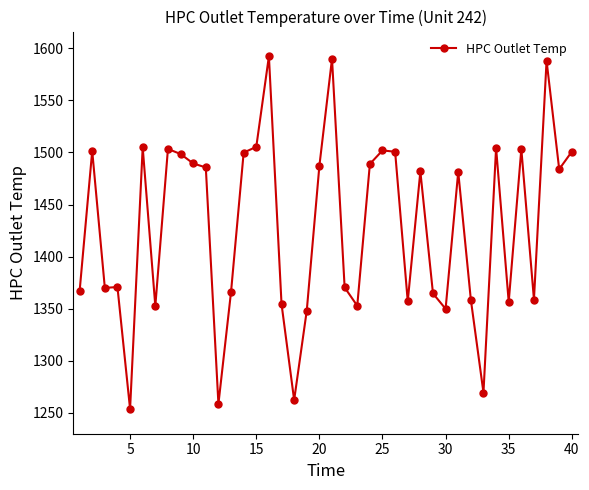

What is the minimum value shown in the chart?

1253.8